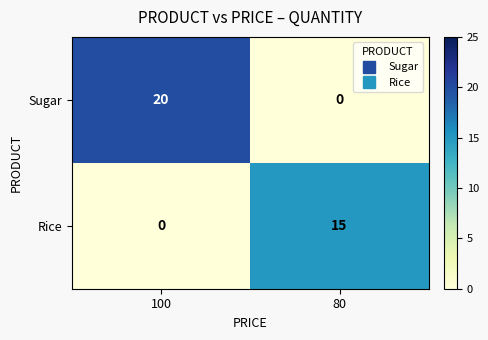

Rank the series at 100 from lowest to highest value.

Rice, Sugar